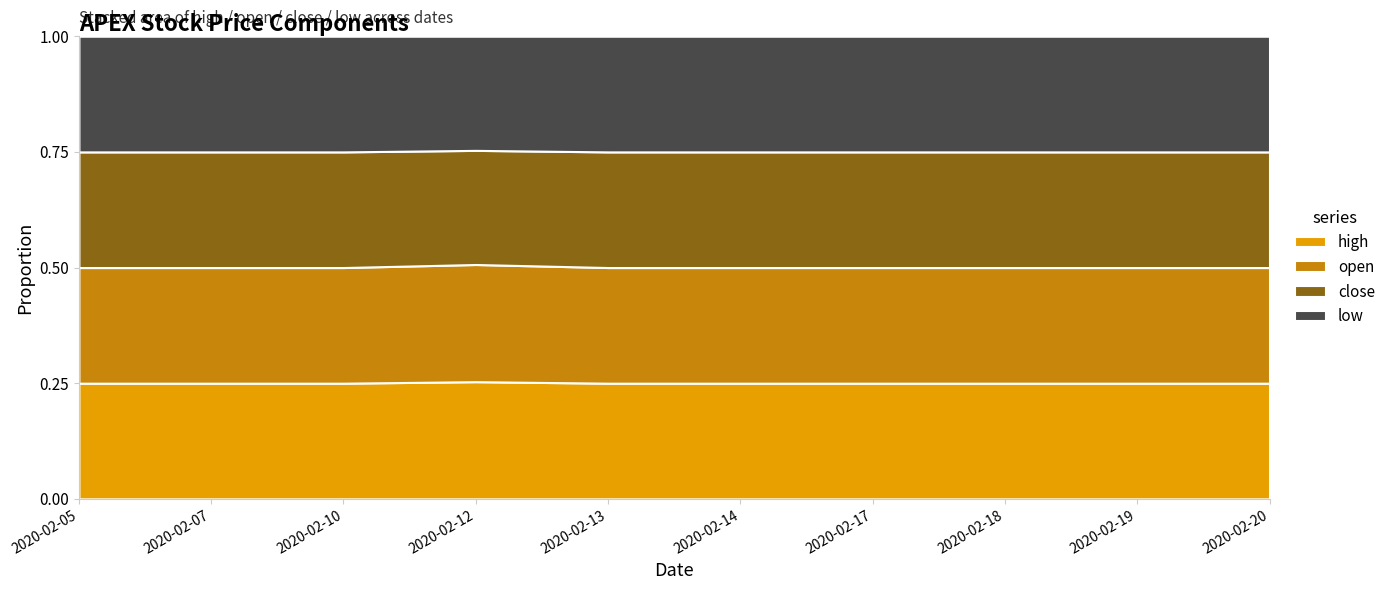

Which category has the highest value in the high series?

2020-02-05